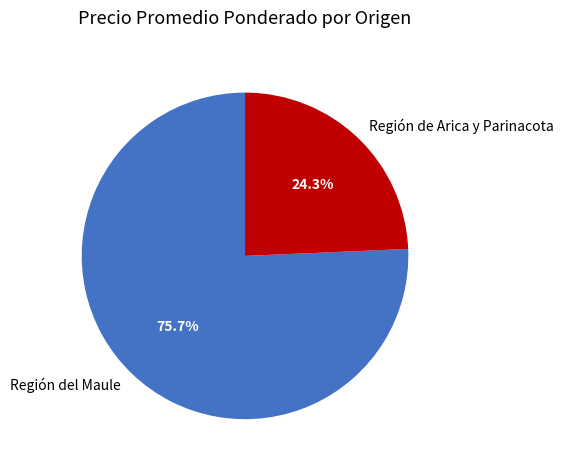

What is the largest slice in the pie chart?

Región del Maule